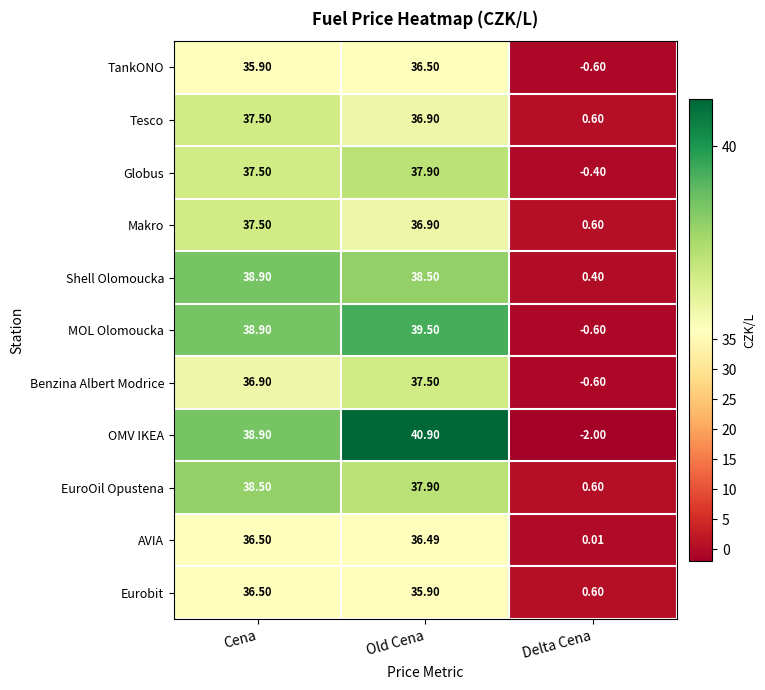

Rank the categories by OMV IKEA value from lowest to highest.

Delta Cena, Cena, Old Cena